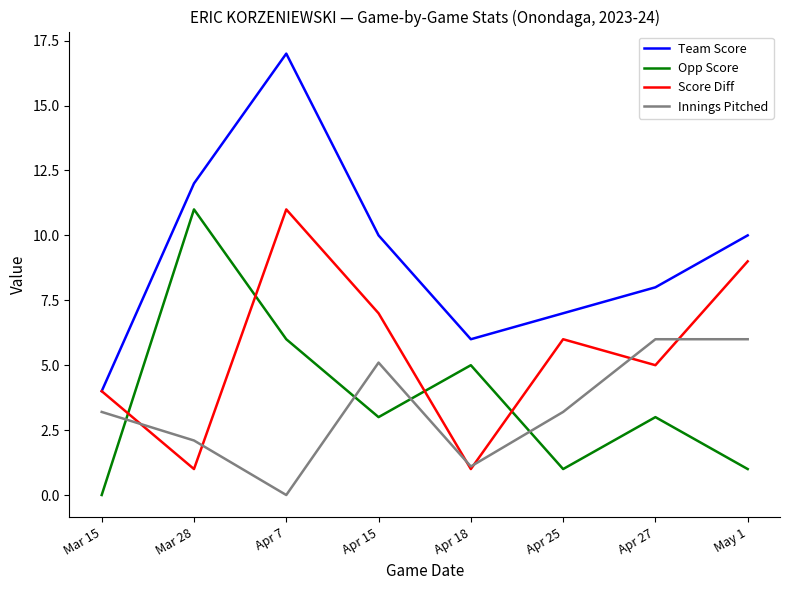

Where is Opp Score nearest to the value 5?

Apr 18